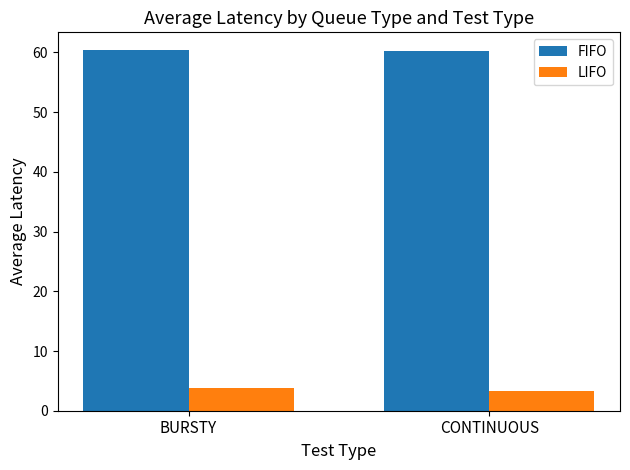

What is the highest value of the FIFO series?

60.4